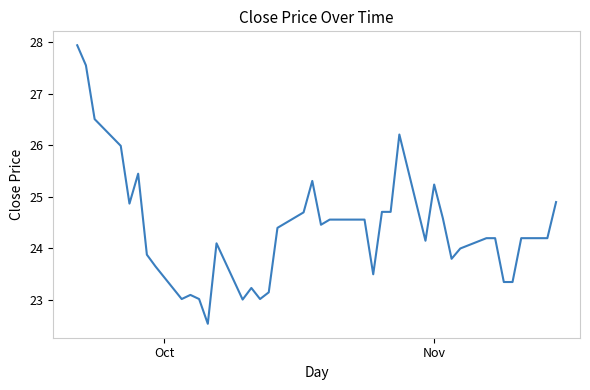

What is the smallest value displayed?

22.5